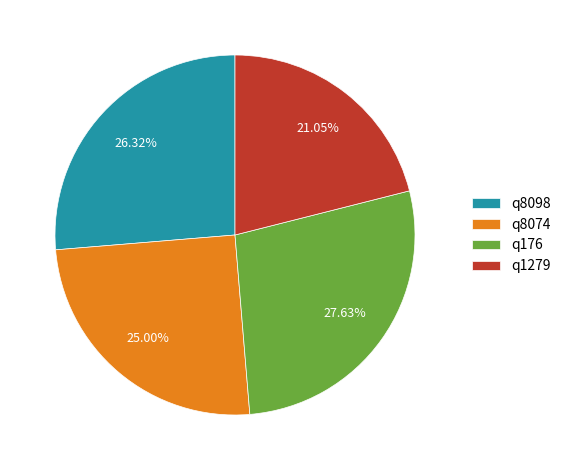

Is it true that q1279 is 21% of the pie?

True